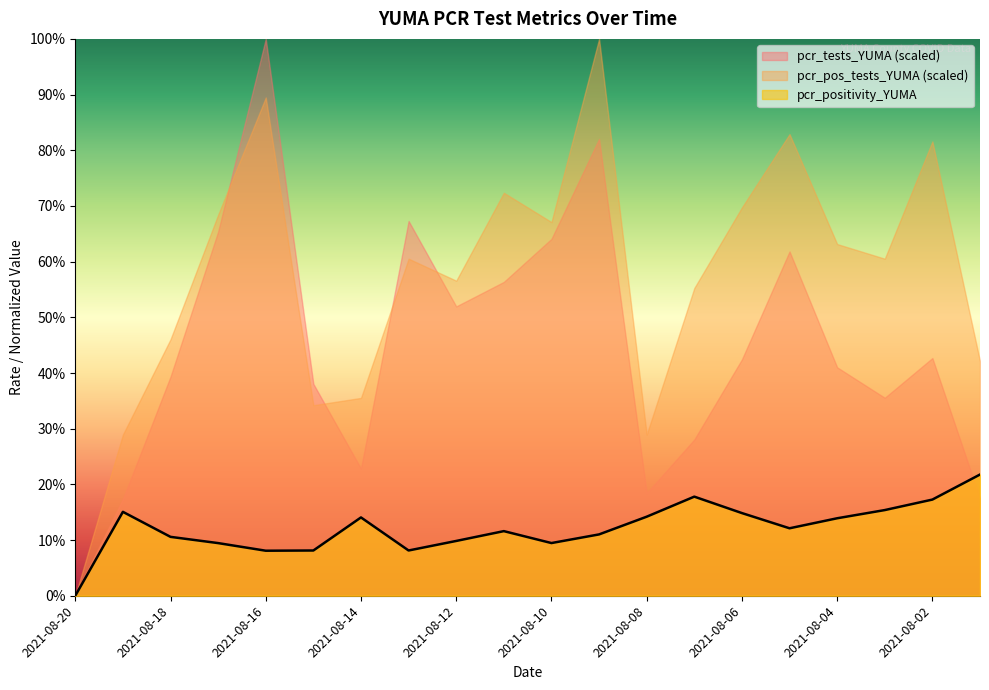

How many data points does each series have?

20